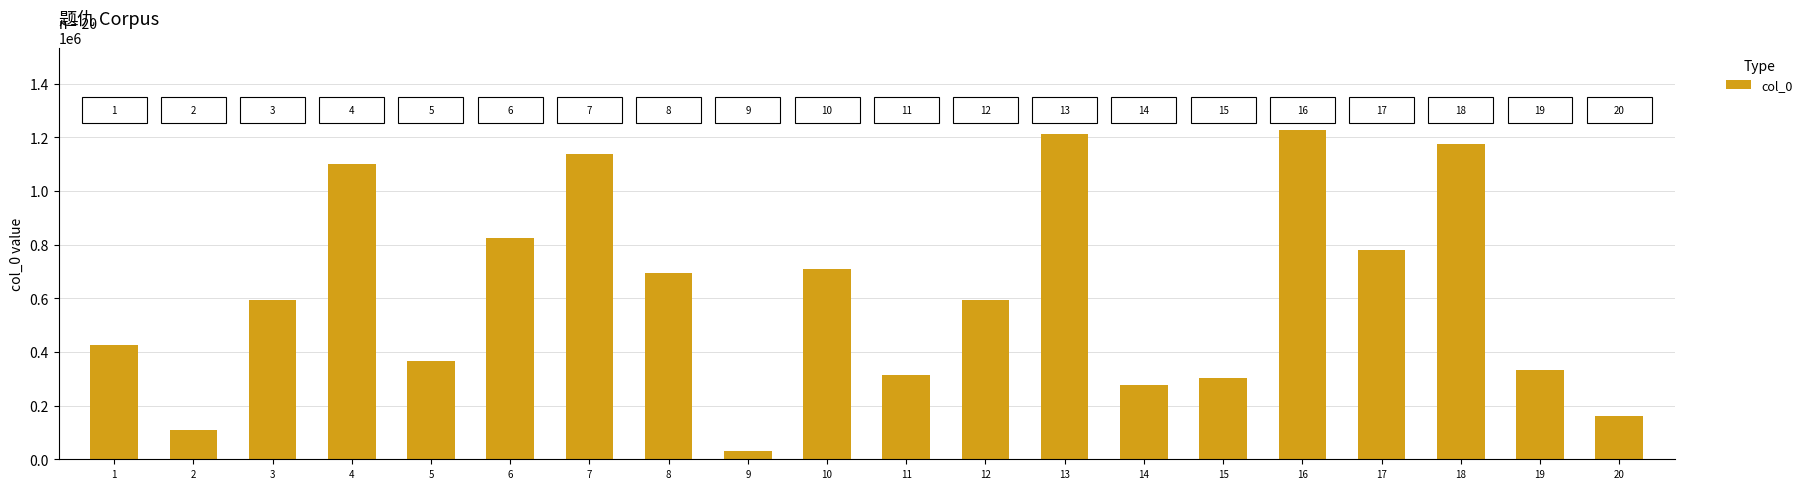

Approximately how many times larger is the value at 1 compared to 8?

0.6